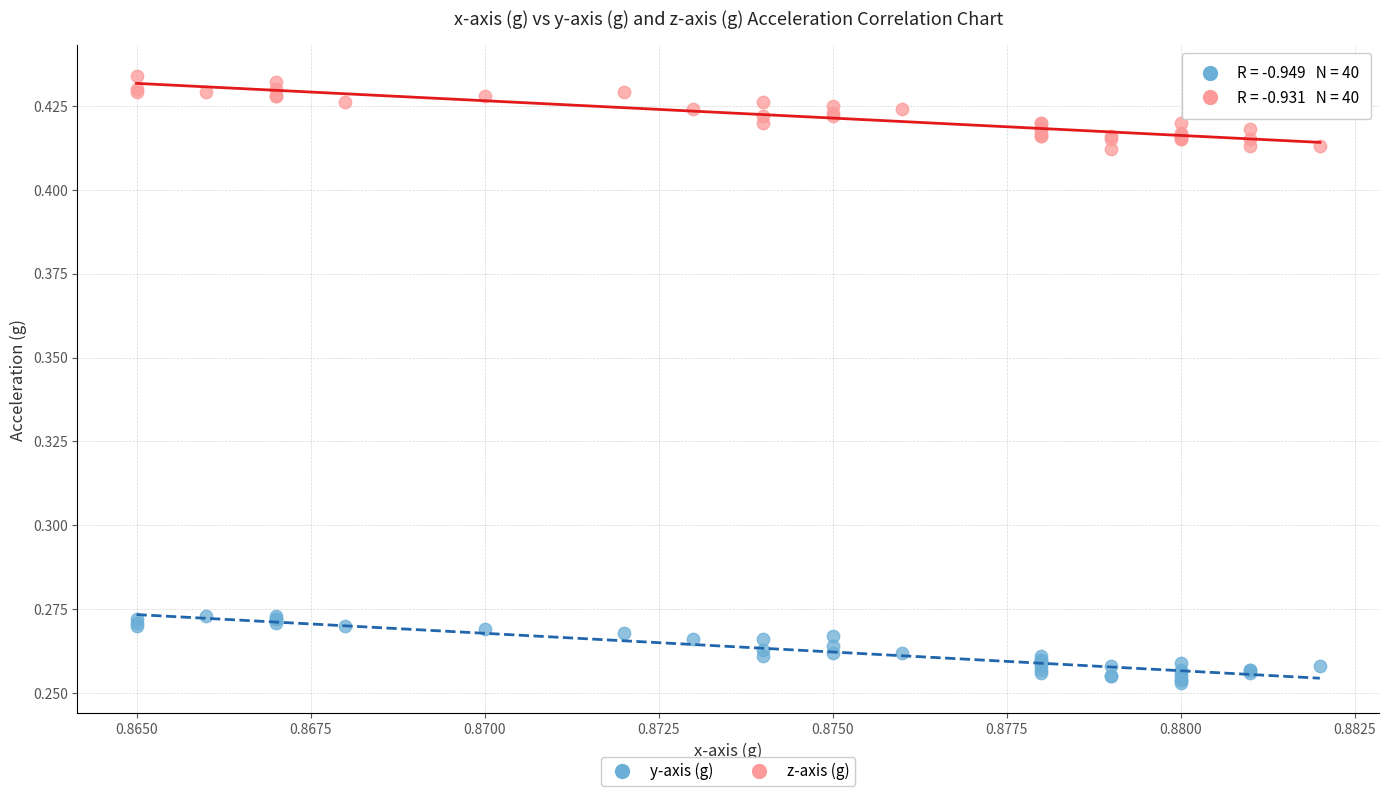

Which series reaches the maximum Y coordinate?

z-axis (g)